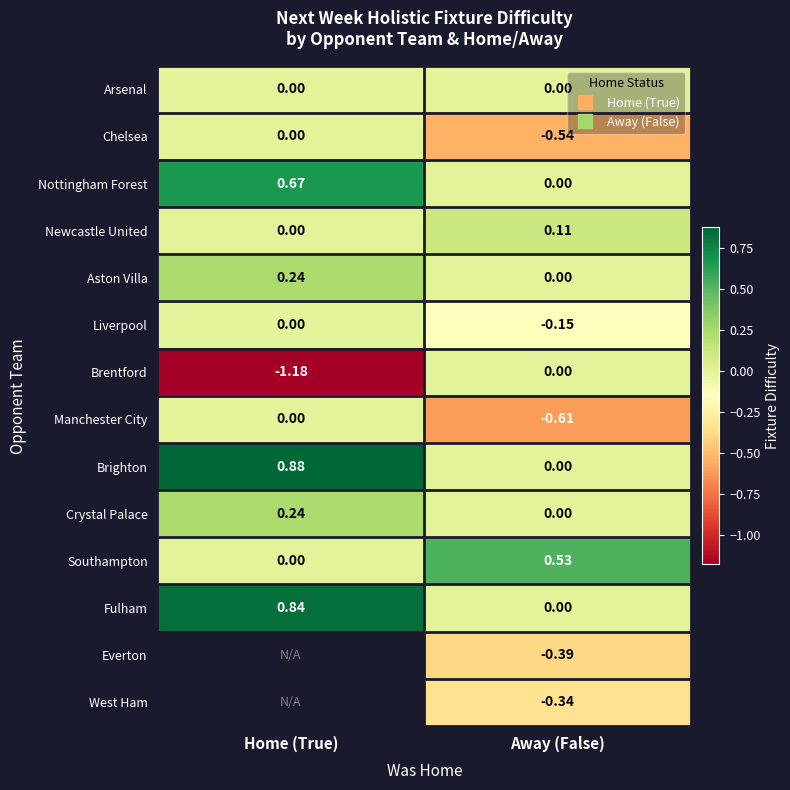

Which series has the largest total across all categories?

Brighton